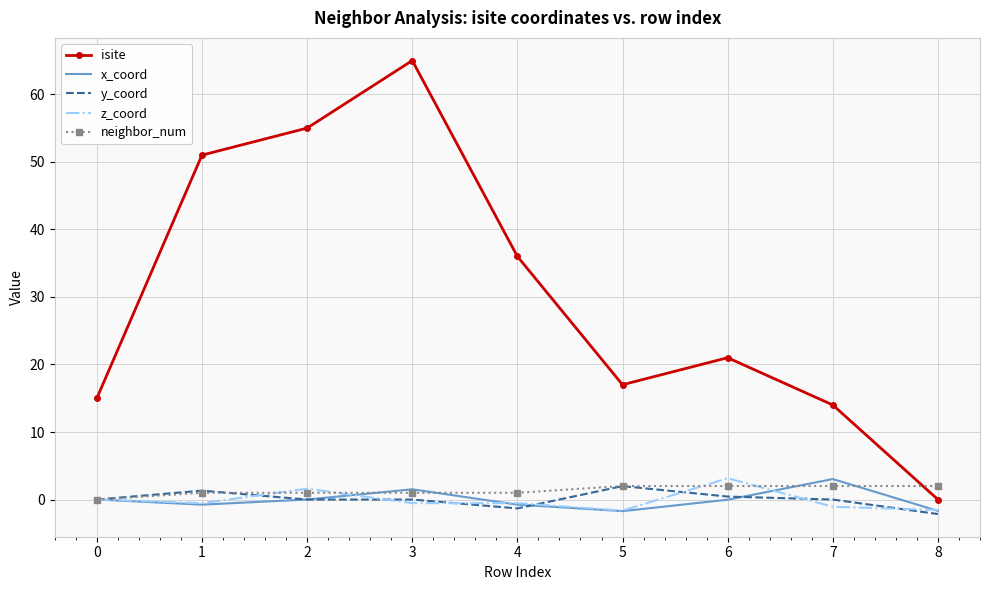

Which series has the largest total across all categories?

isite